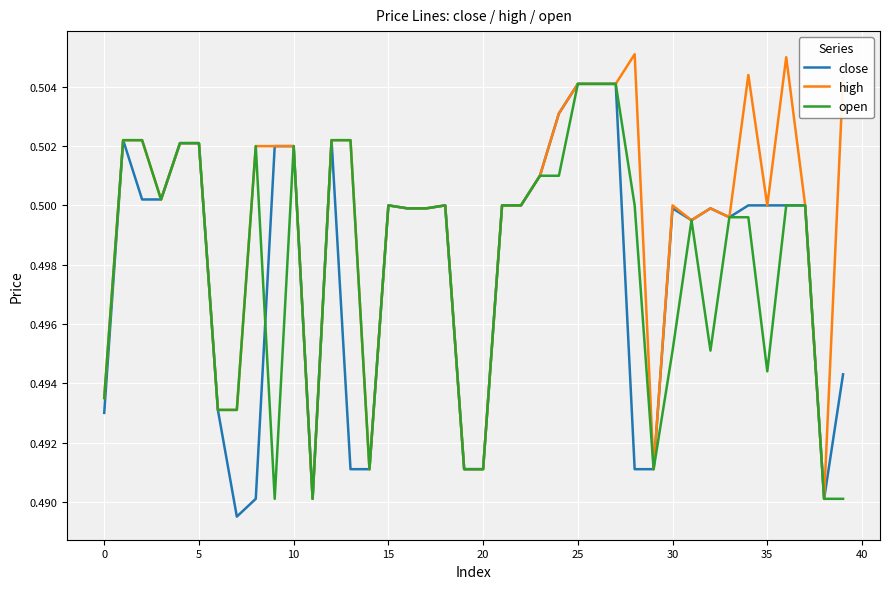

Which series has the largest total across all categories?

high